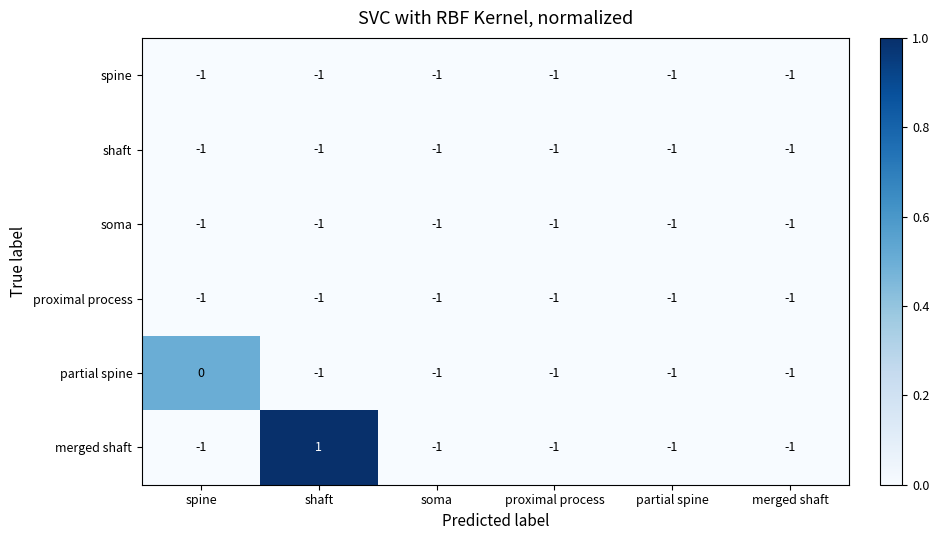

How many categories are shown in the chart?

6